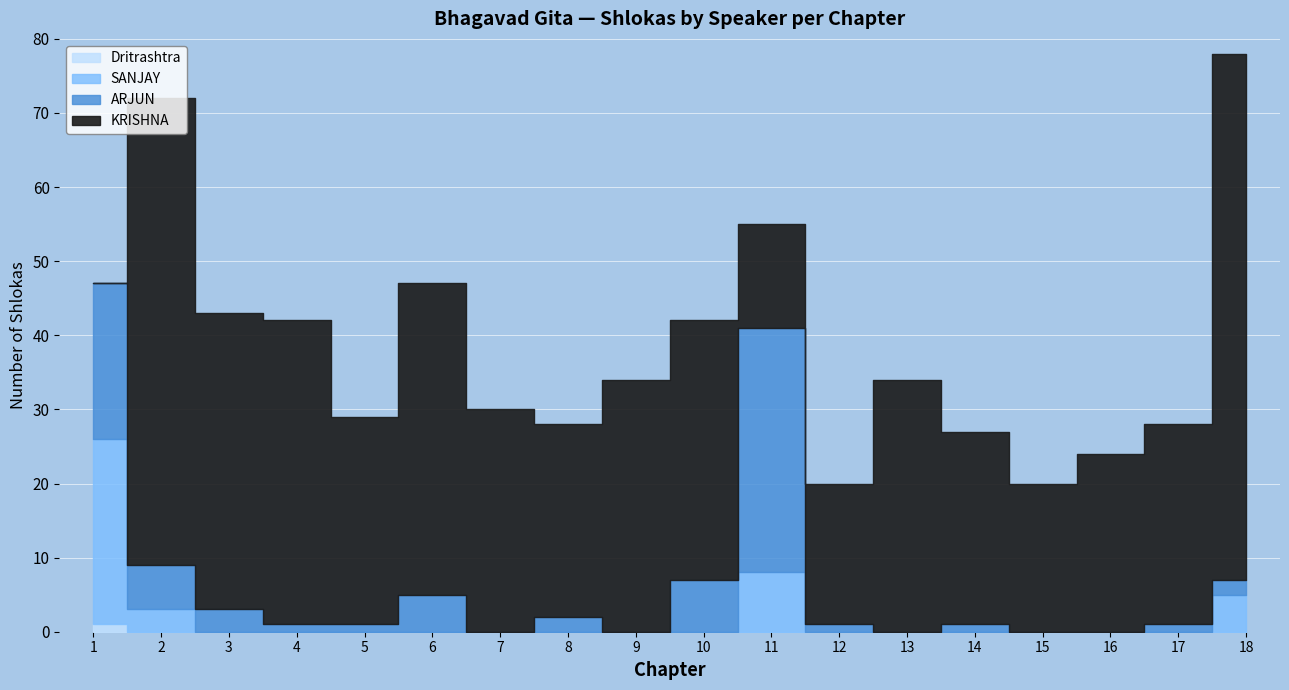

At how many categories does at least one series exceed 3?

18